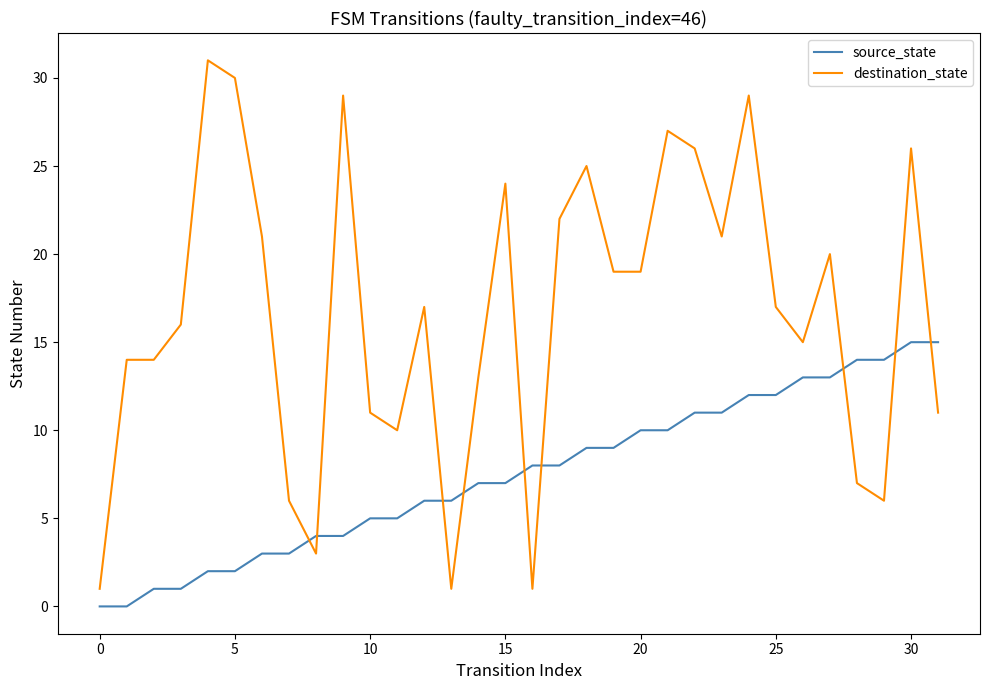

Which series has the largest range (max minus min)?

destination_state